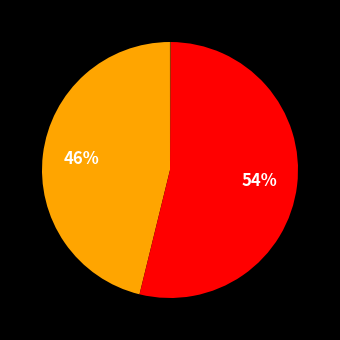

To the nearest percent, what is the average slice percentage?

20%